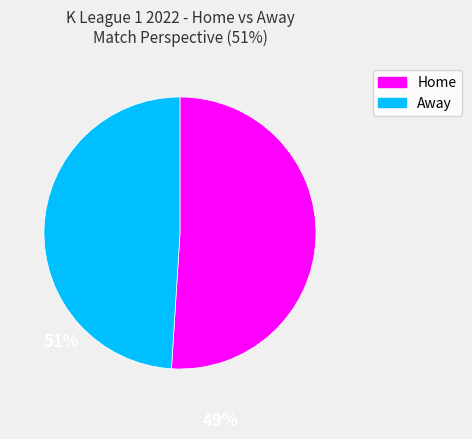

Which slice is the largest?

Home